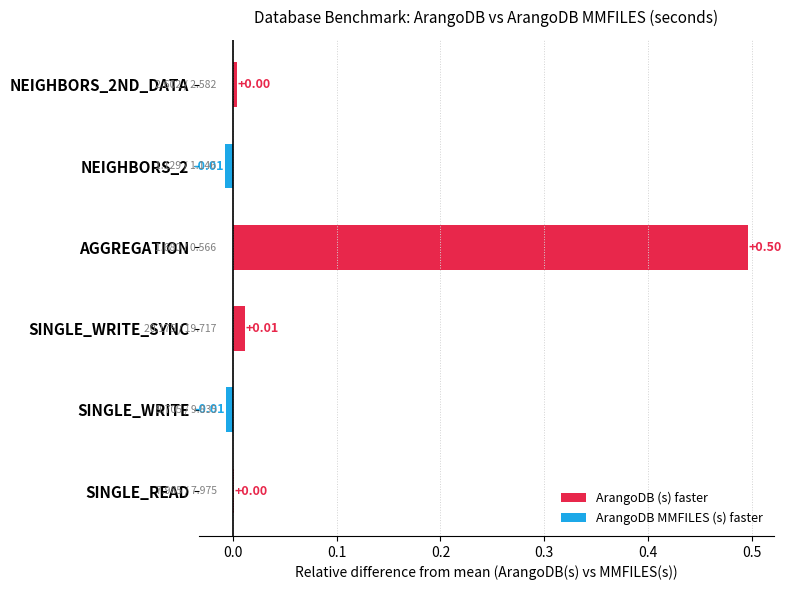

At which category does the chart reach its peak across all series?

AGGREGATION